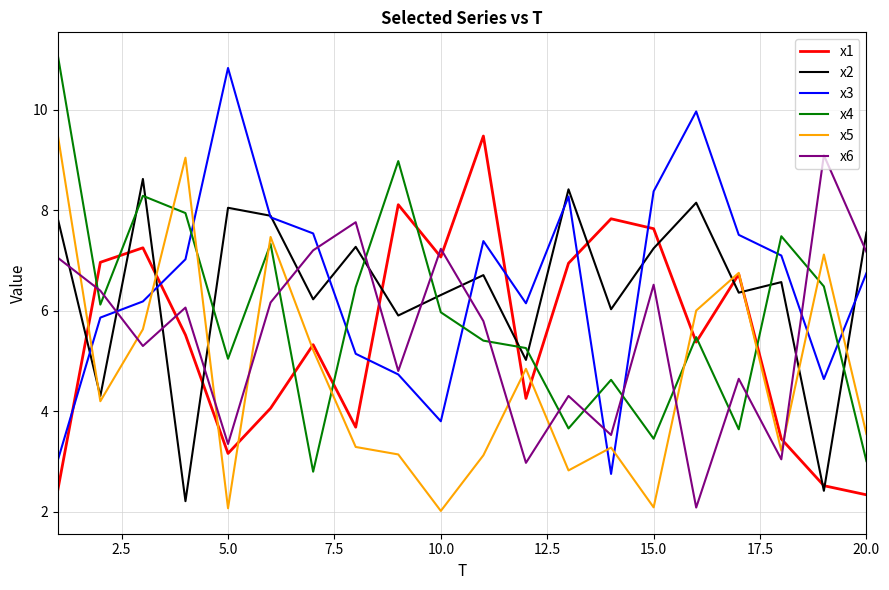

What is the lowest value of the x3 series?

2.7